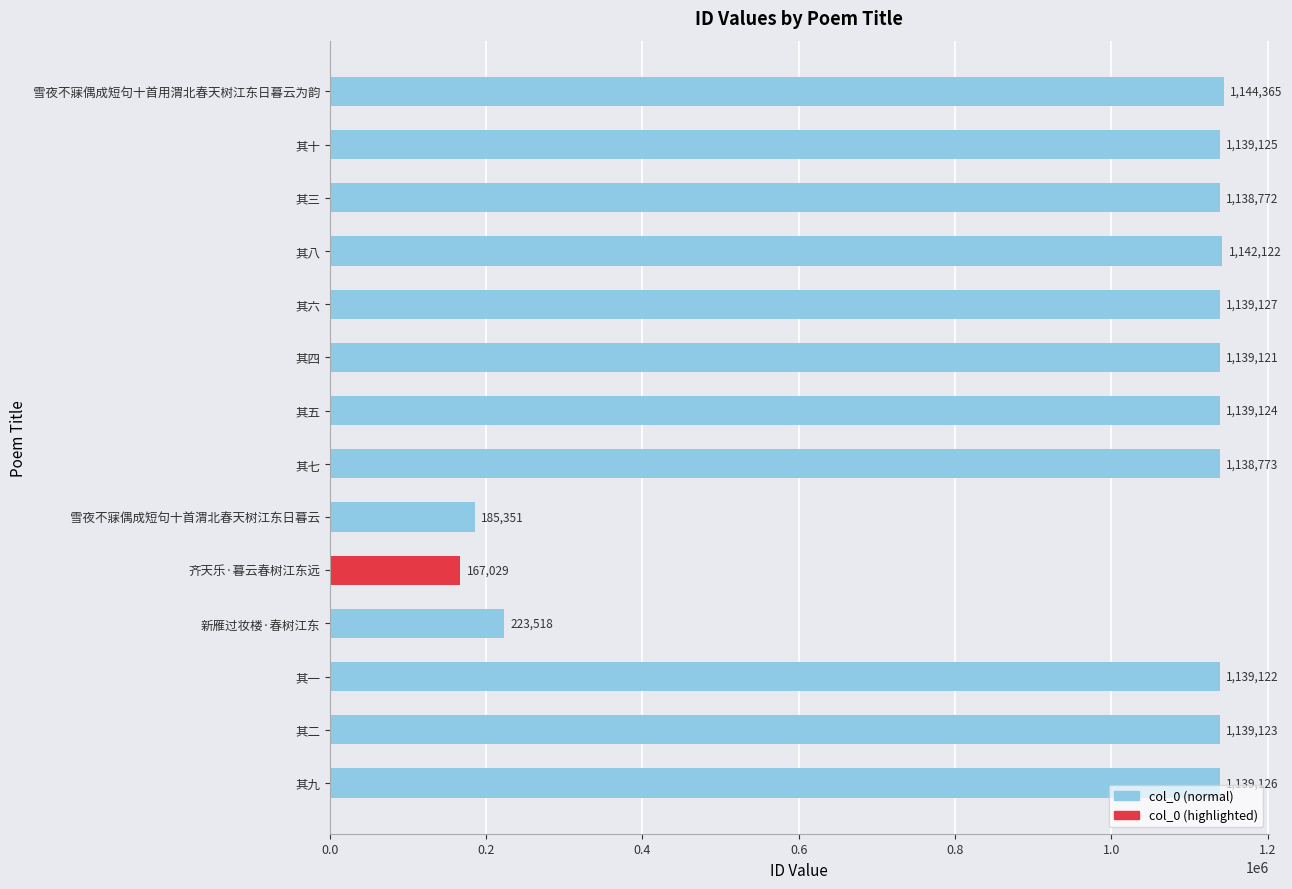

Rank the categories by value from lowest to highest.

齐天乐·暮云春树江东远, 雪夜不寐偶成短句十首渭北春天树江东日暮云, 新雁过妆楼·春树江东, 其三, 其七, 其四, 其一, 其二, 其五, 其十, 其九, 其六, 其八, 雪夜不寐偶成短句十首用渭北春天树江东日暮云为韵